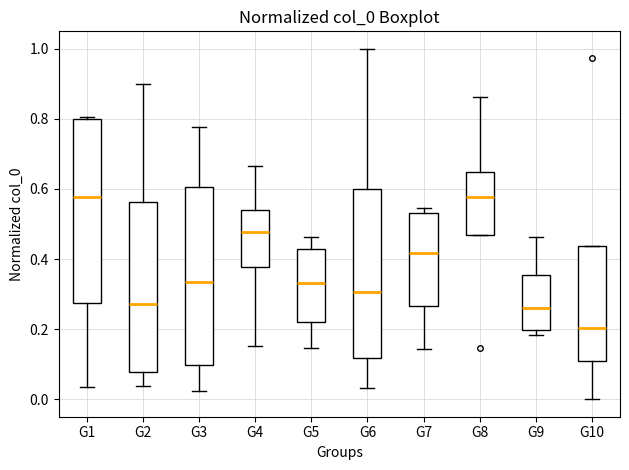

Reading left to right, read every box against the y-axis: the position of its median line, the range the box covers, and the ends of its whiskers. The values are not printed on the chart, so give them approximately, as read against the axis.

G1: median 0.58, box 0.28 to 0.80, whiskers 0.04 to 0.80 (just above the box's upper edge)
G2: median 0.28, box 0.08 to 0.56, whiskers 0.04 to 0.90
G3: median 0.34, box 0.10 to 0.60, whiskers 0.02 to 0.78
G4: median 0.48, box 0.38 to 0.54, whiskers 0.16 to 0.66
G5: median 0.34, box 0.22 to 0.42, whiskers 0.14 to 0.46
G6: median 0.30, box 0.12 to 0.60, whiskers 0.04 to 1.00
G7: median 0.42, box 0.26 to 0.54, whiskers 0.14 to 0.54 (just above the box's upper edge)
G8: median 0.58, box 0.46 to 0.64, whiskers 0.46 to 0.86
G9: median 0.26, box 0.20 to 0.36, whiskers 0.18 to 0.46
G10: median 0.20, box 0.10 to 0.44, whiskers 0.00 to 0.44